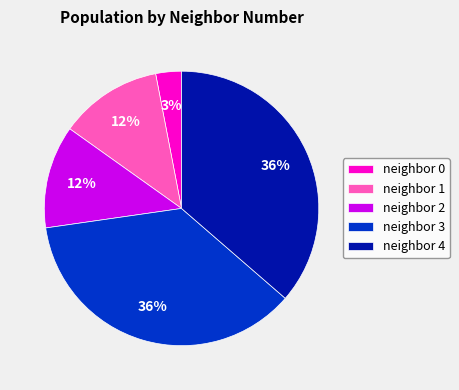

To the nearest percent, what percentage of the pie is neighbor 4?

36%